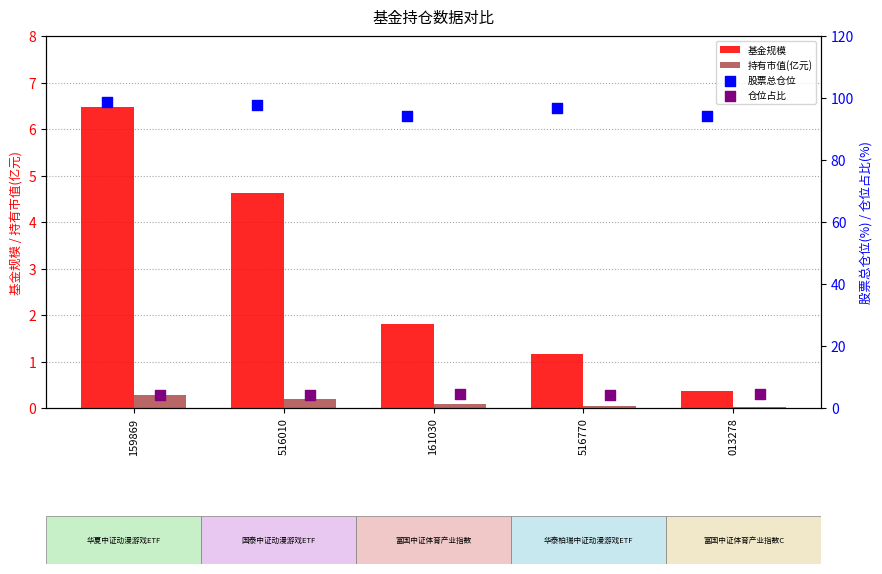

Is the value of 持有市值(亿元) at 161030 greater than the value of 基金规模 at 516770?

No